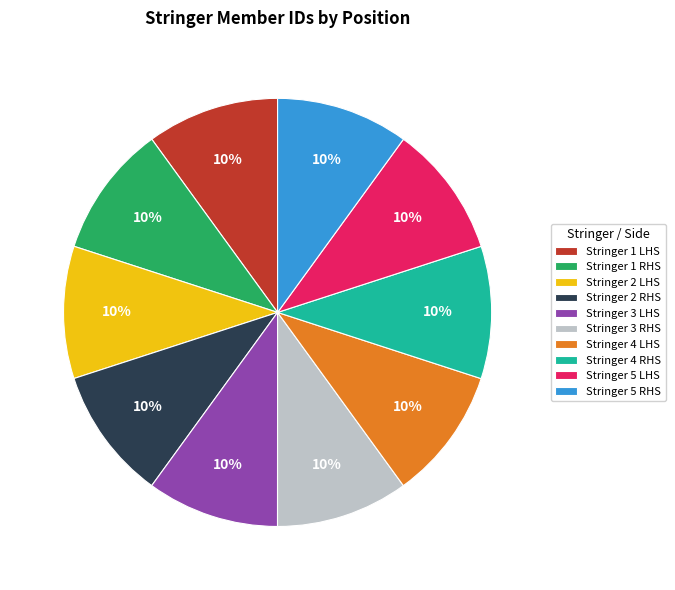

What percentage is the Stringer 5 RHS slice, to the nearest percent?

10%